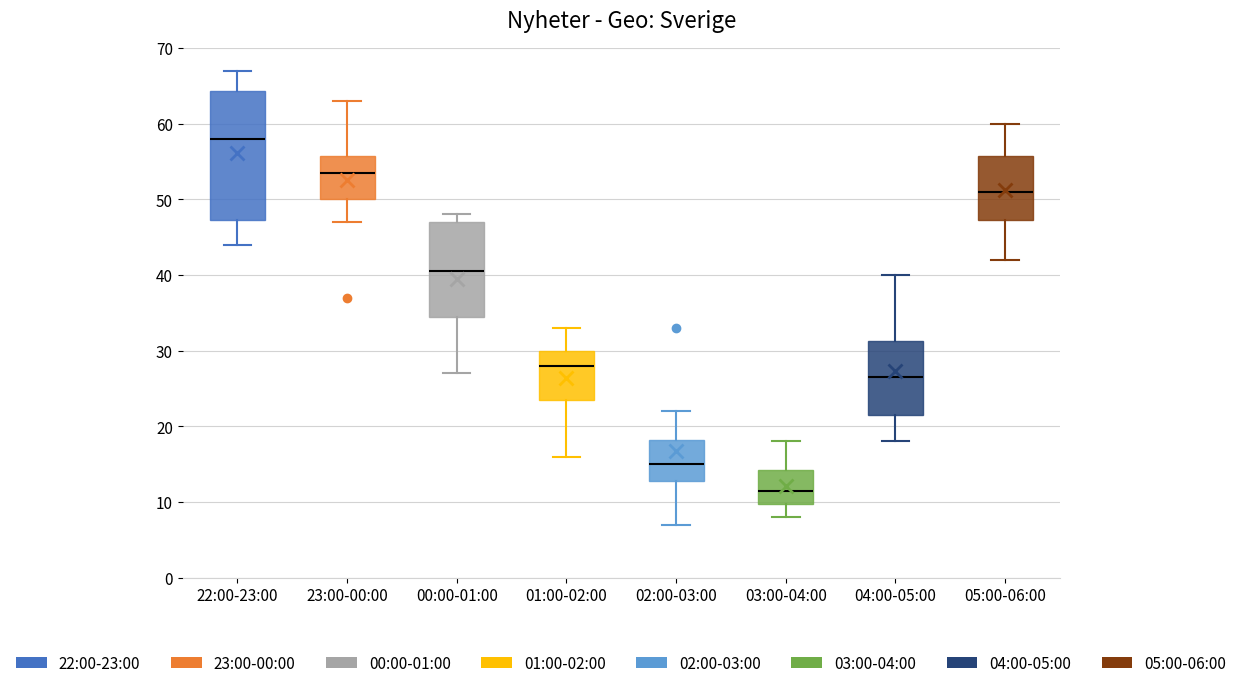

Which box has the lowest median line?

03:00-04:00